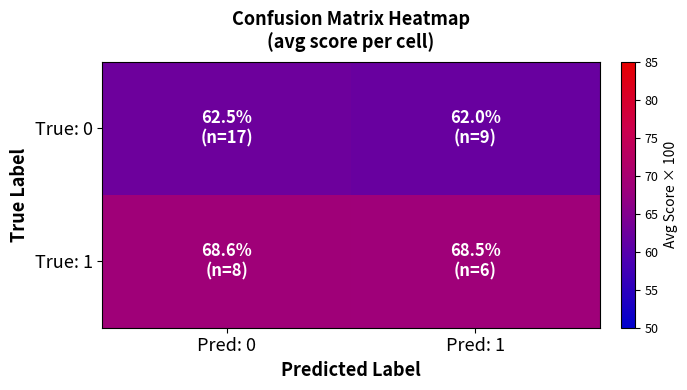

Which category has the lowest value across all series?

Pred: 1